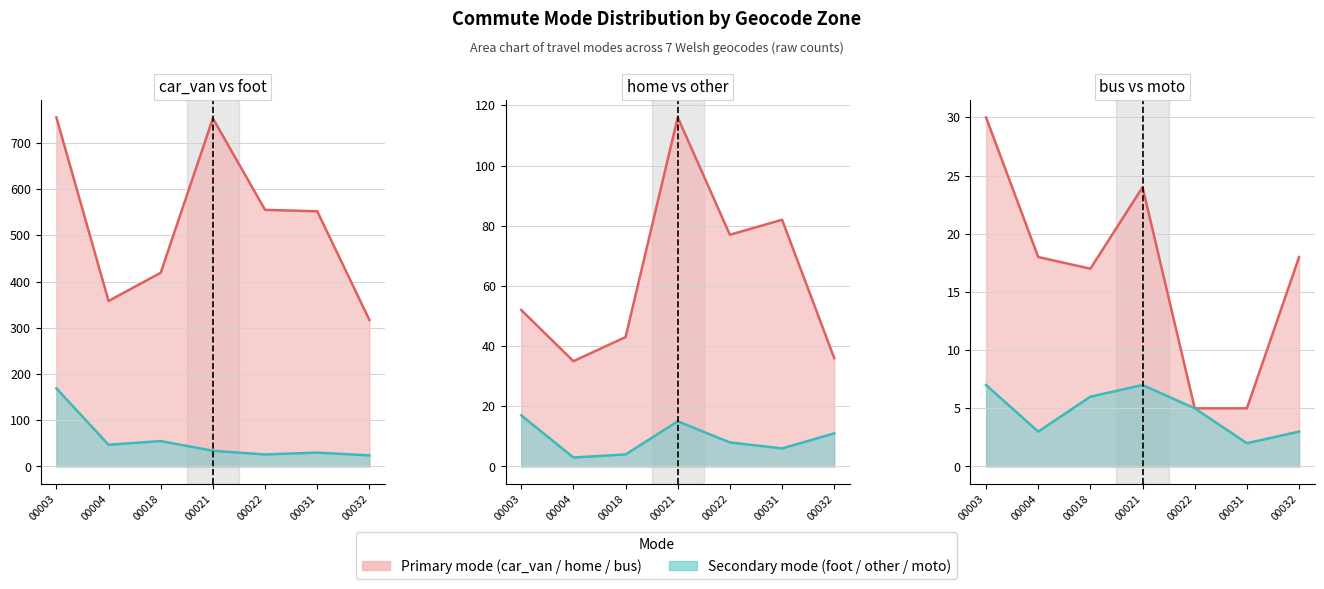

In moto, how many points are higher than both neighbors (excluding endpoints)?

1